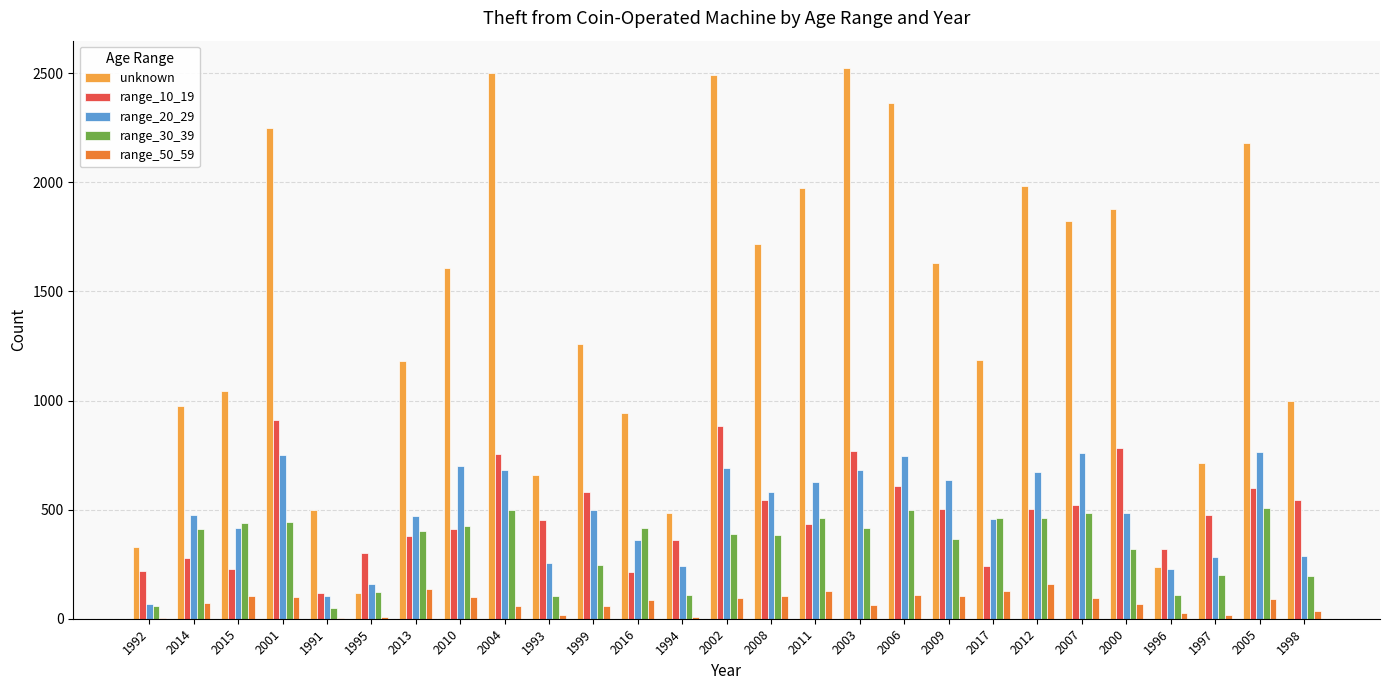

What is the average value of the range_30_39 series?

332